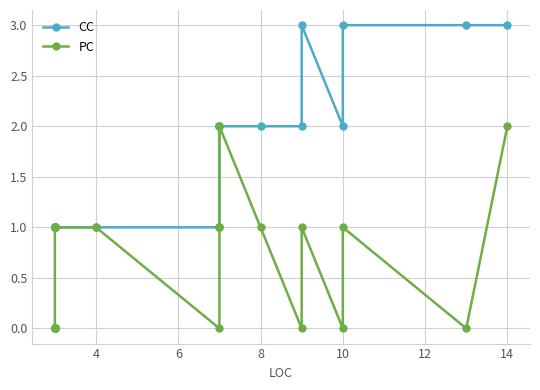

True or false: PC and CC cross at least once.

False